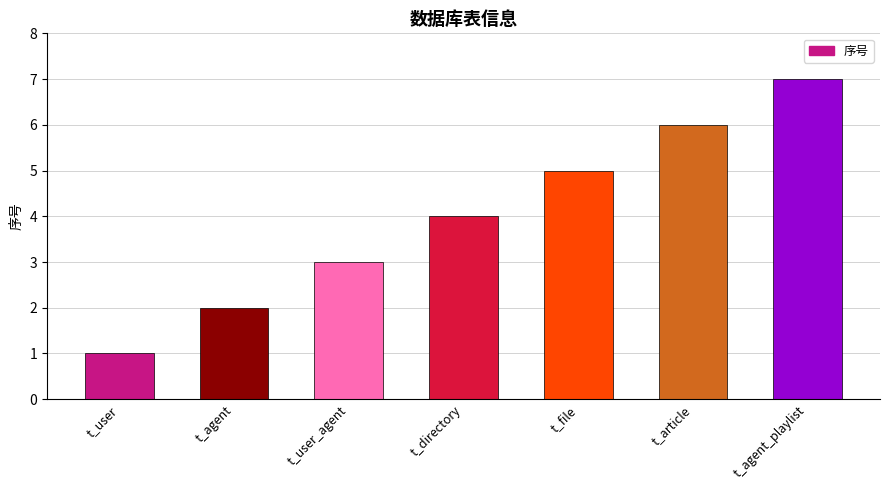

What position from the right is t_agent_playlist?

1